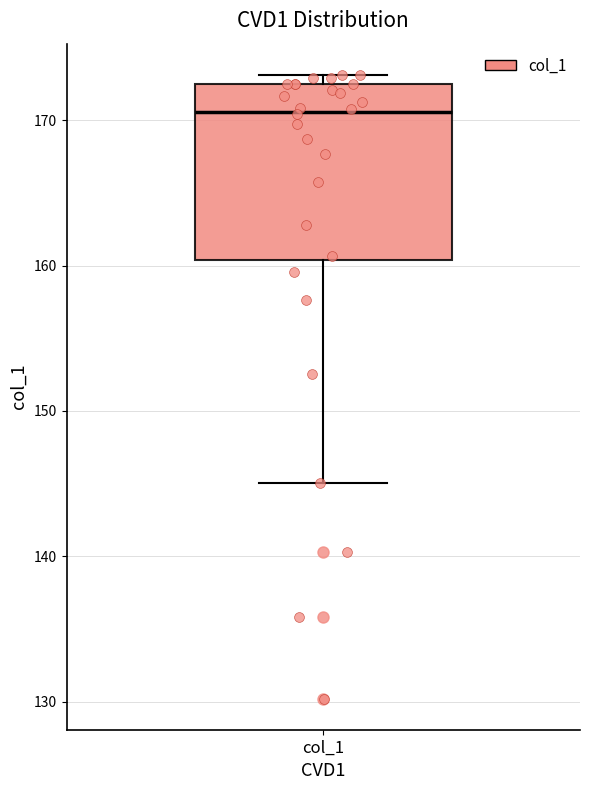

Where does the lower whisker of the box for col_1 end on the y-axis? The values are not printed on the chart, so give them approximately, as read against the axis.

145